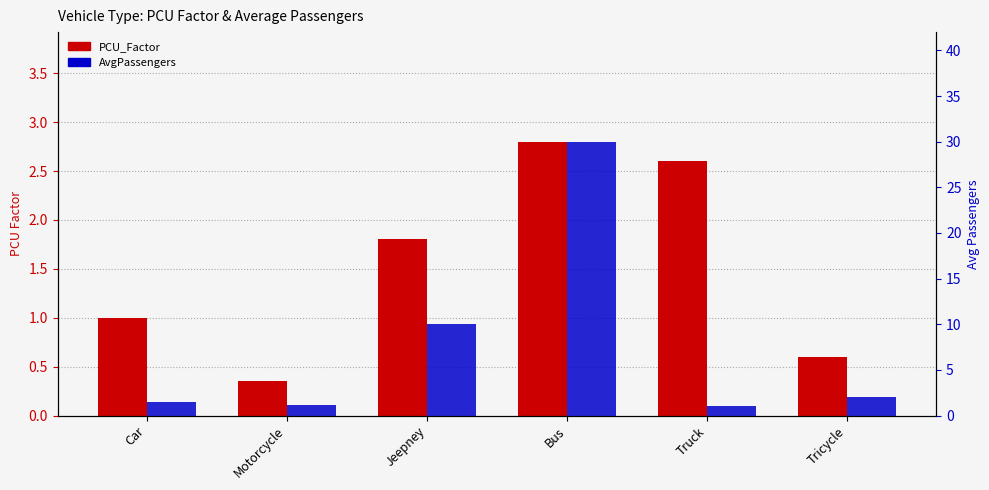

What is the difference between the second highest and minimum values in the AvgPassengers series?

9.0